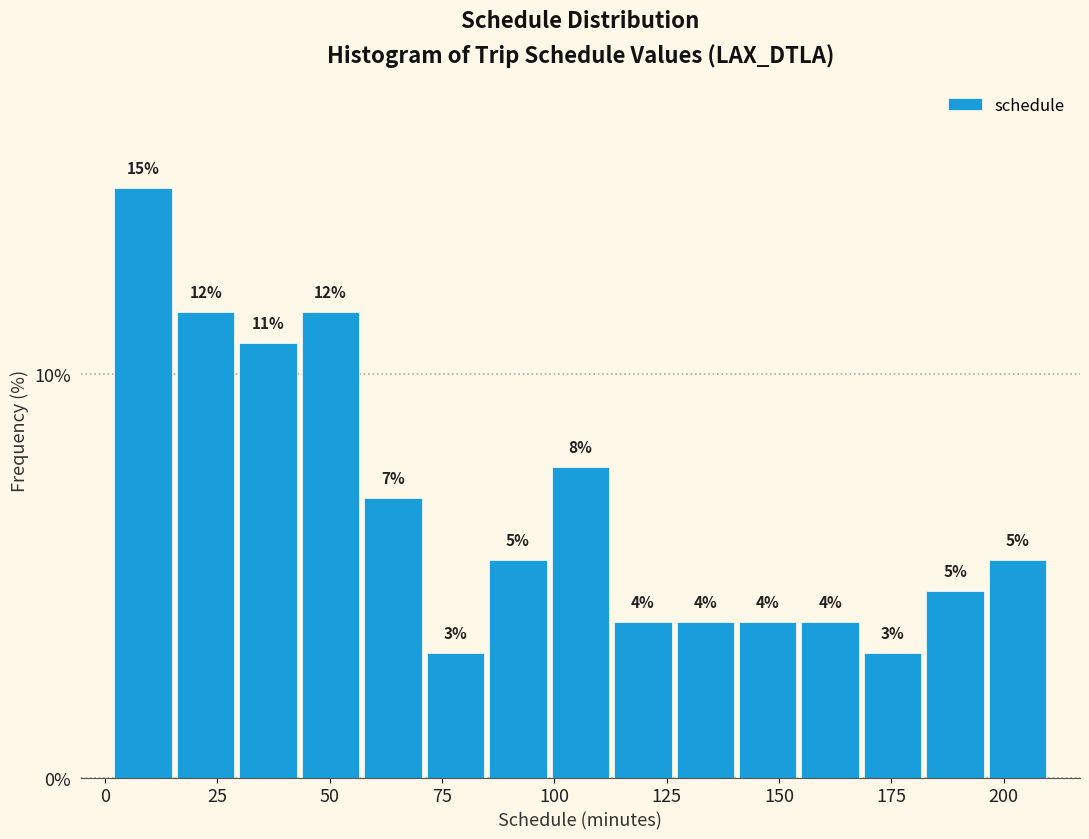

Around what value on the x-axis is the tallest bar? Give the approximate position of its centre, as read against the axis.

10